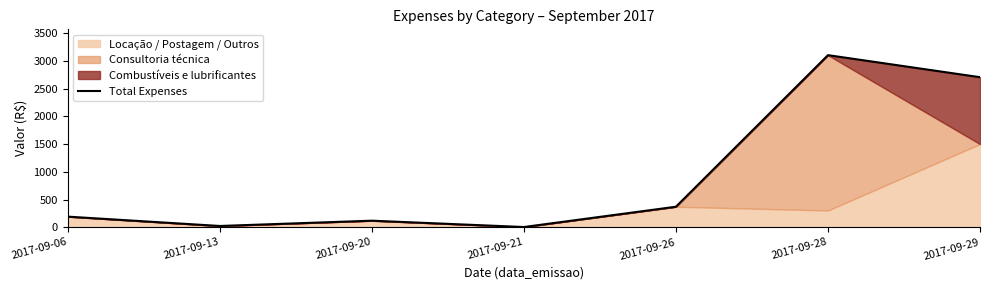

True or false: the data has more than 0 interior local peaks.

True